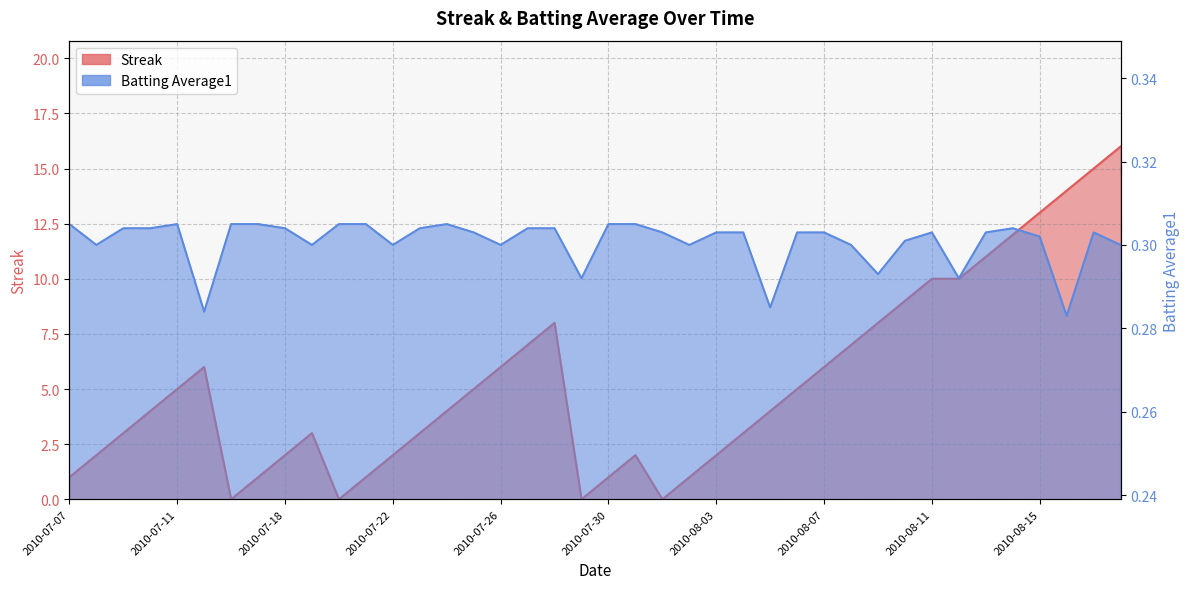

What is the spread (max minus min) of values at 2010-07-31?

1.7